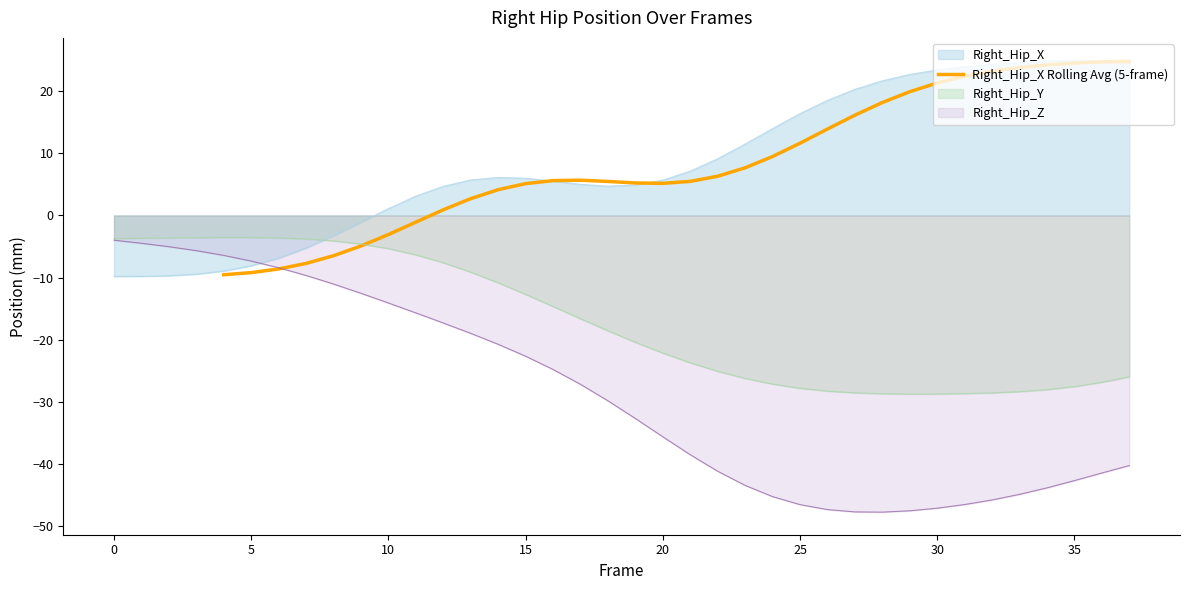

At which category does the data reach its first local valley?

20